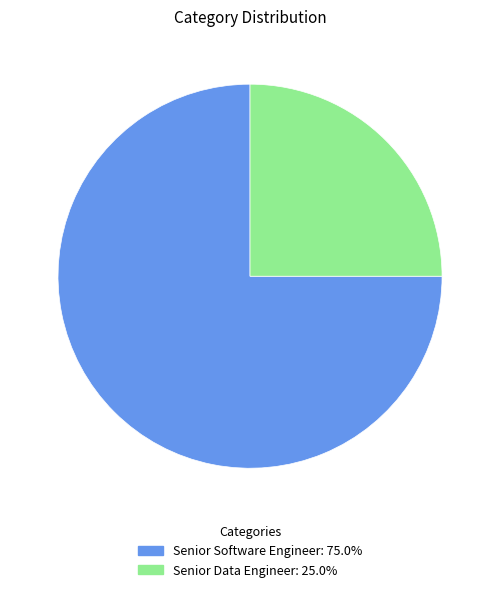

Is Senior Software Engineer the majority of the pie?

Yes